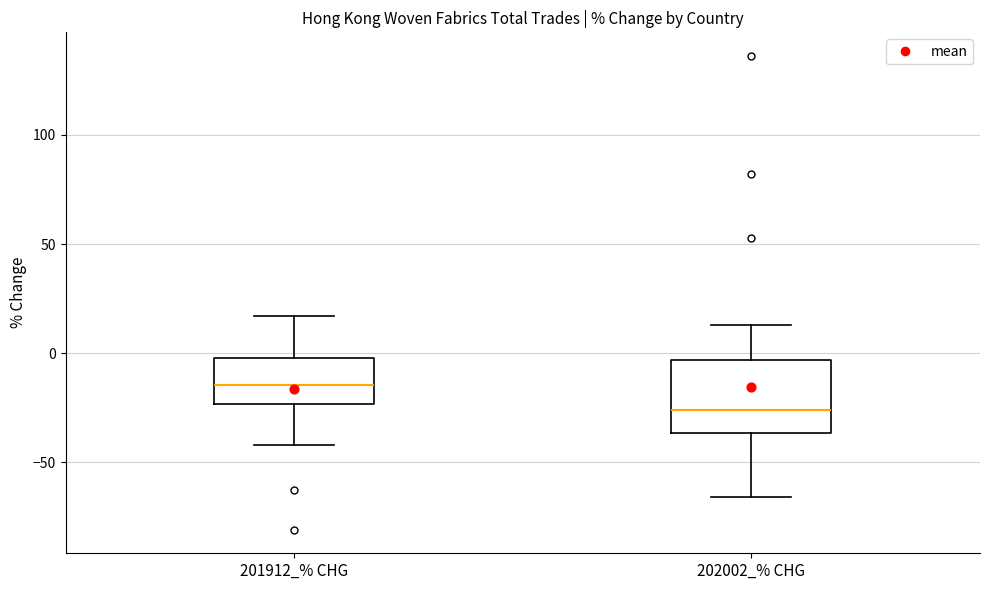

Which box's median line is the highest?

201912_% CHG